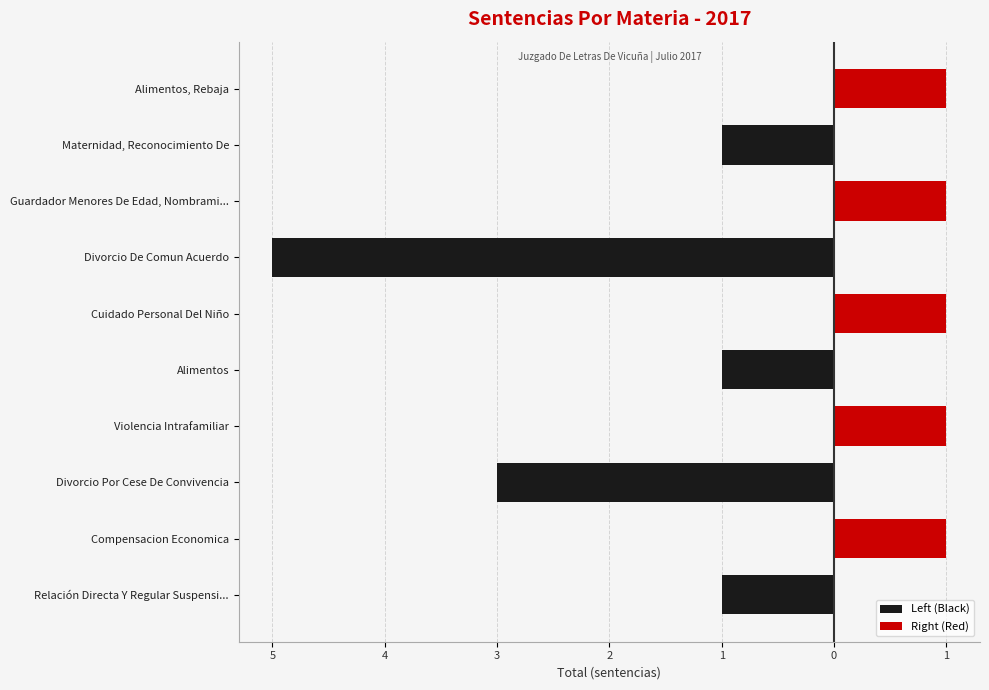

What is the approximate value of Right (Red) at 1?

1